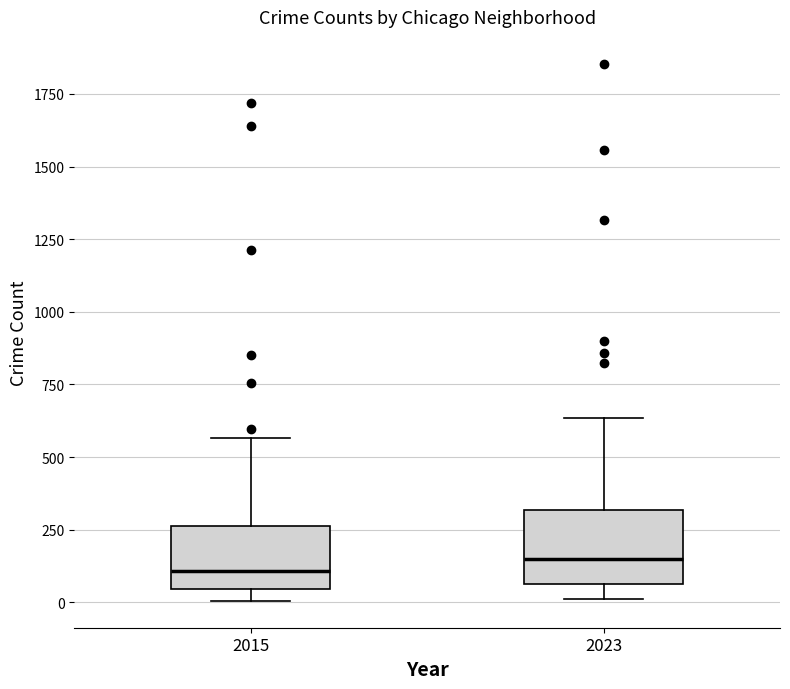

Reading left to right, read every box against the y-axis: the position of its median line, the range the box covers, and the ends of its whiskers. The values are not printed on the chart, so give them approximately, as read against the axis.

2015: median 100, box 50 to 250, whiskers 0 to 550
2023: median 150, box 50 to 300, whiskers 0 to 650